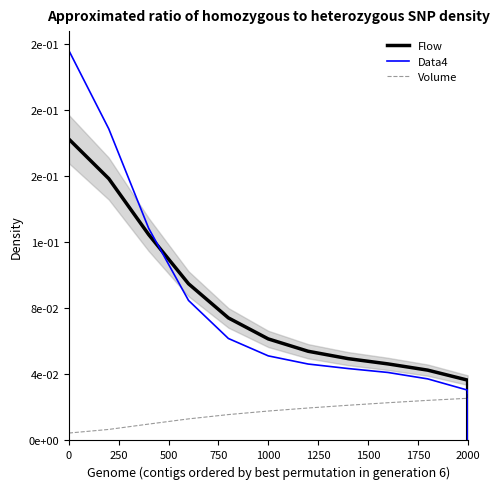

Which series has the largest total across all categories?

Flow